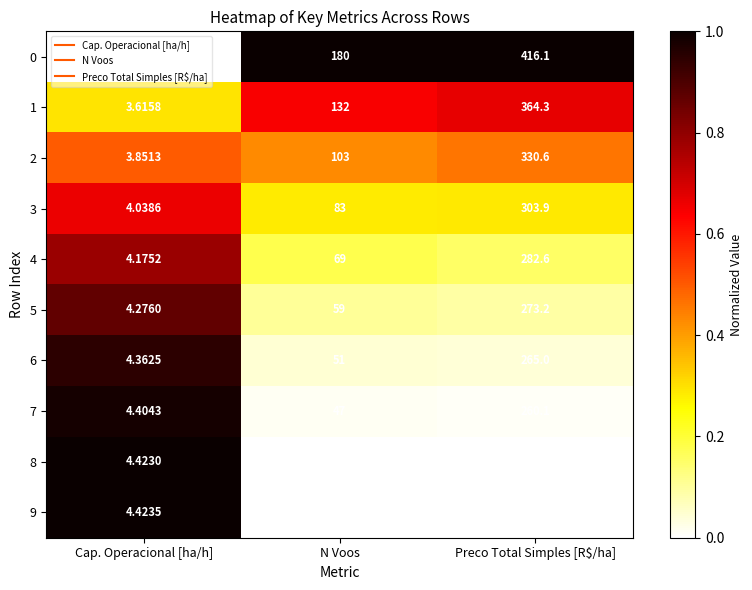

Which series has the widest spread of values?

0